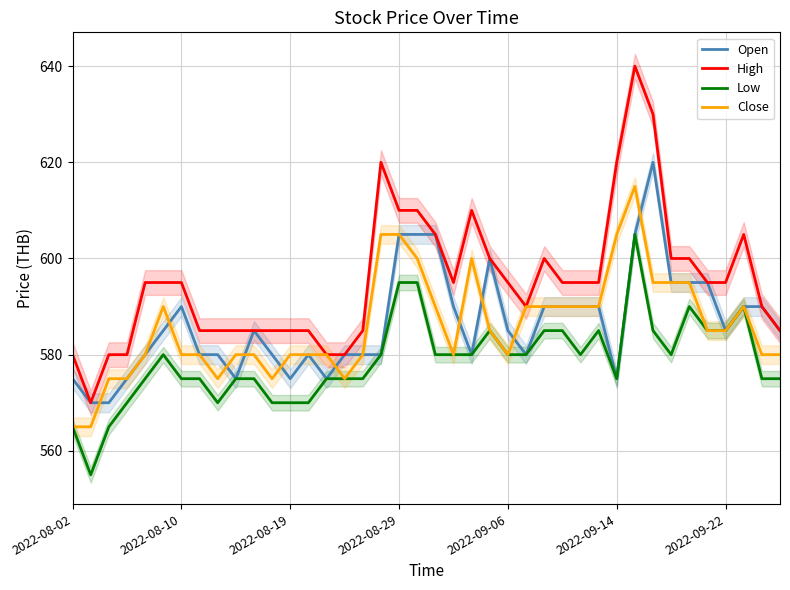

True or false: Open has a value of 585 at 2022-09-22.

True